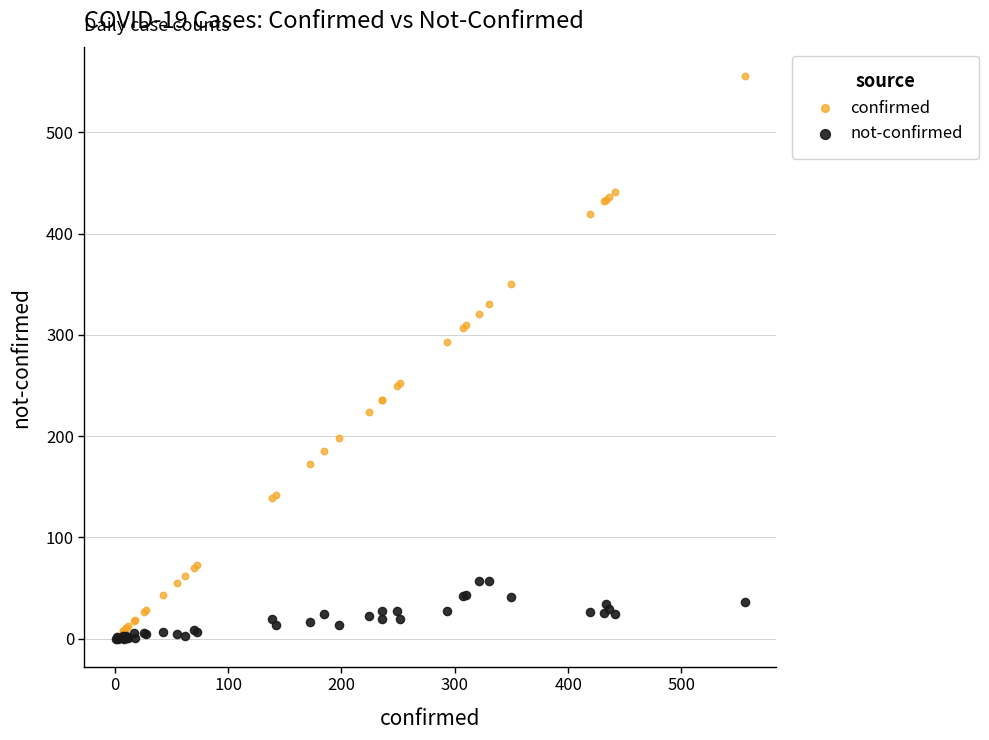

Which series has the widest spread of Y values?

confirmed